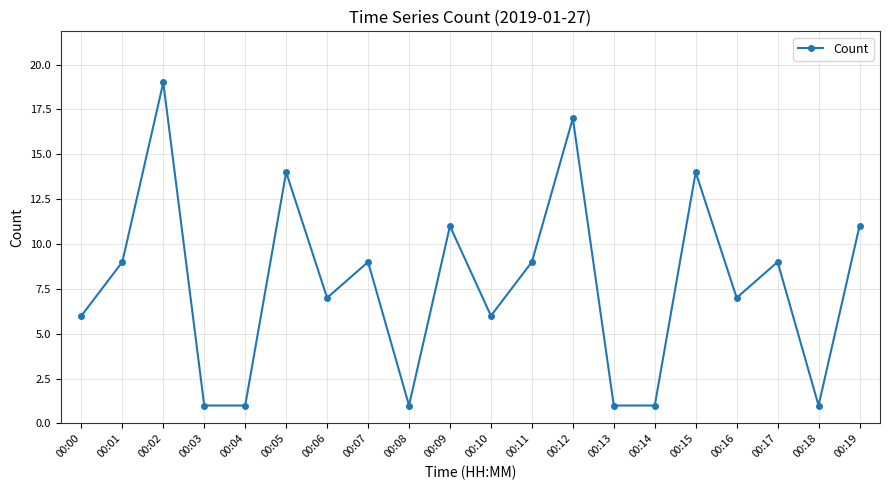

Reading left to right, transcribe all the data shown in this chart.

6	9	19	1	1	14	7	9	1	11	6	9	17	1	1	14	7	9	1	11